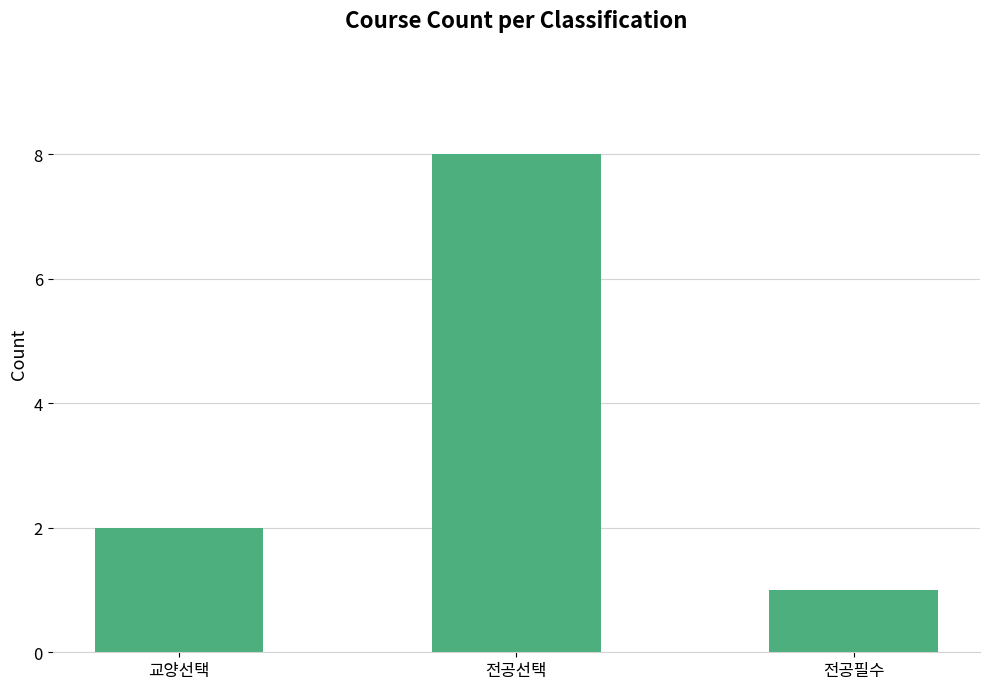

The chart shows a value of 2 at 교양선택. True or false?

True